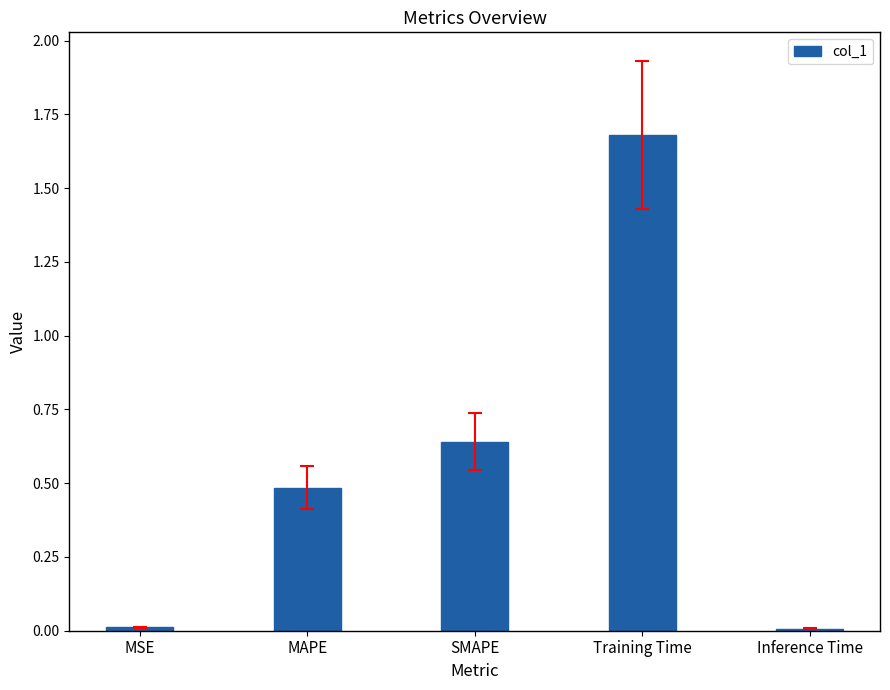

How many bars are there in total?

5